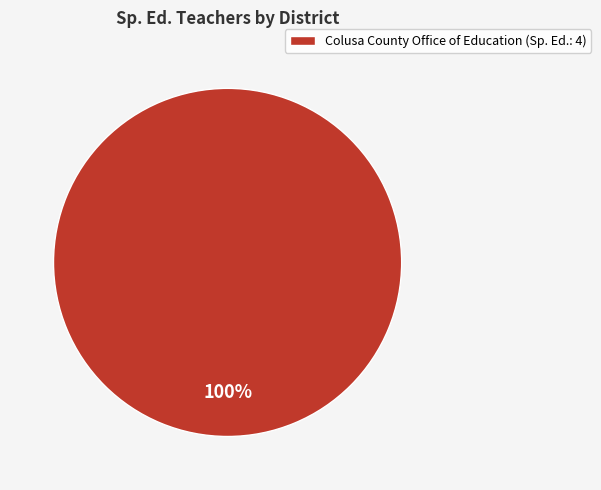

Does any single category account for the majority?

Yes